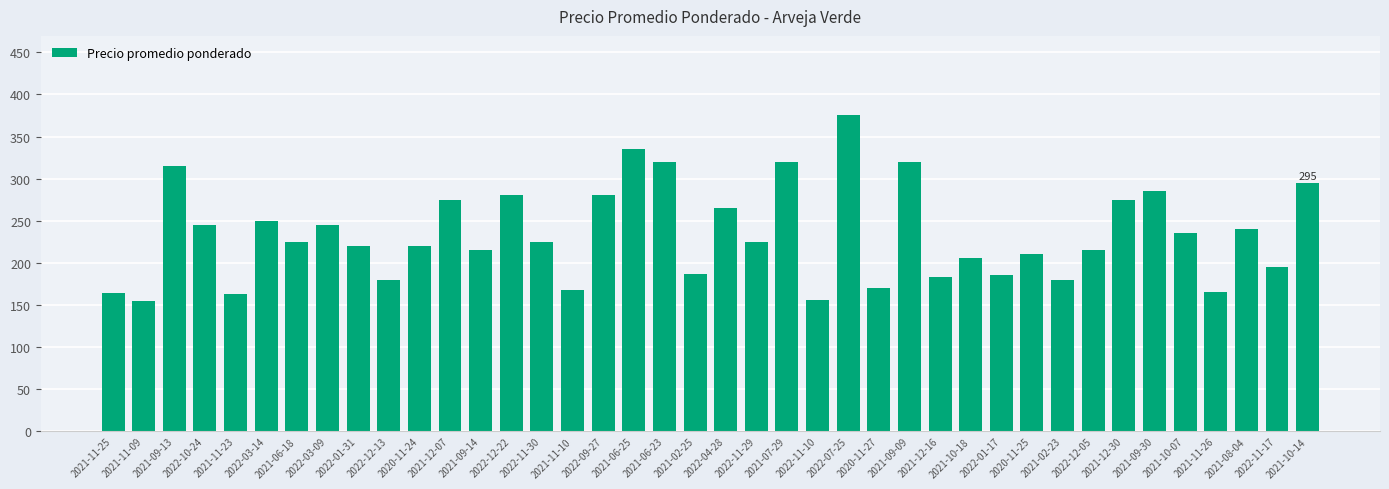

Does the chart contain stacked bars?

No